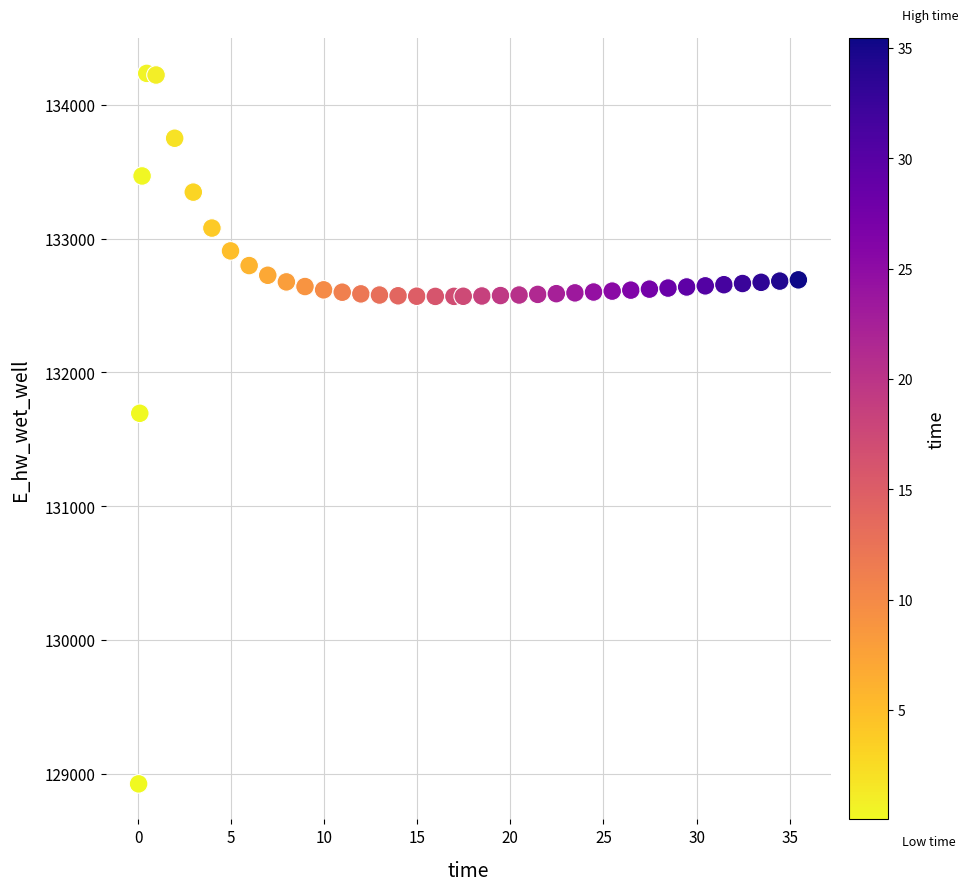

What Y value in the scatter plot is closest to 131580?

131694.8